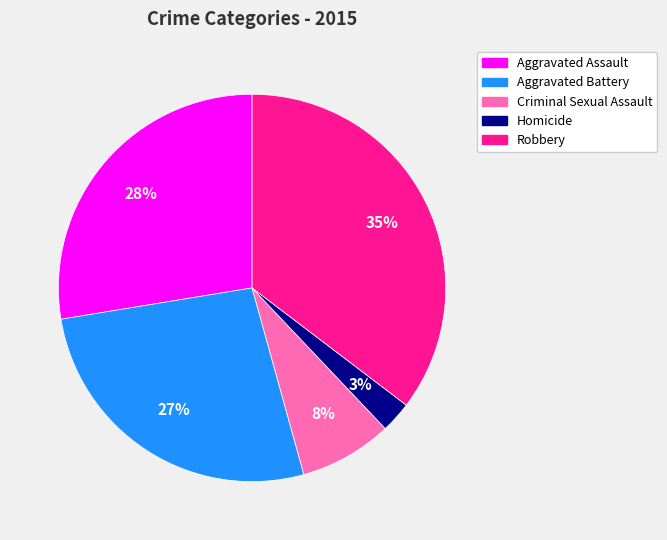

The Criminal Sexual Assault slice represents 8% of the pie. True or false?

True